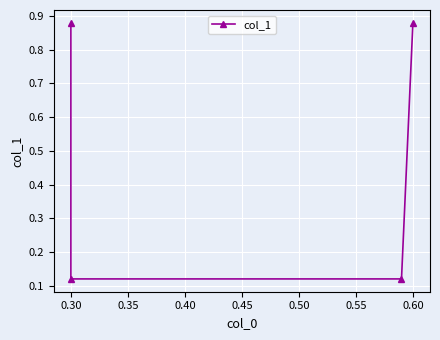

How many lines are shown in the chart?

1